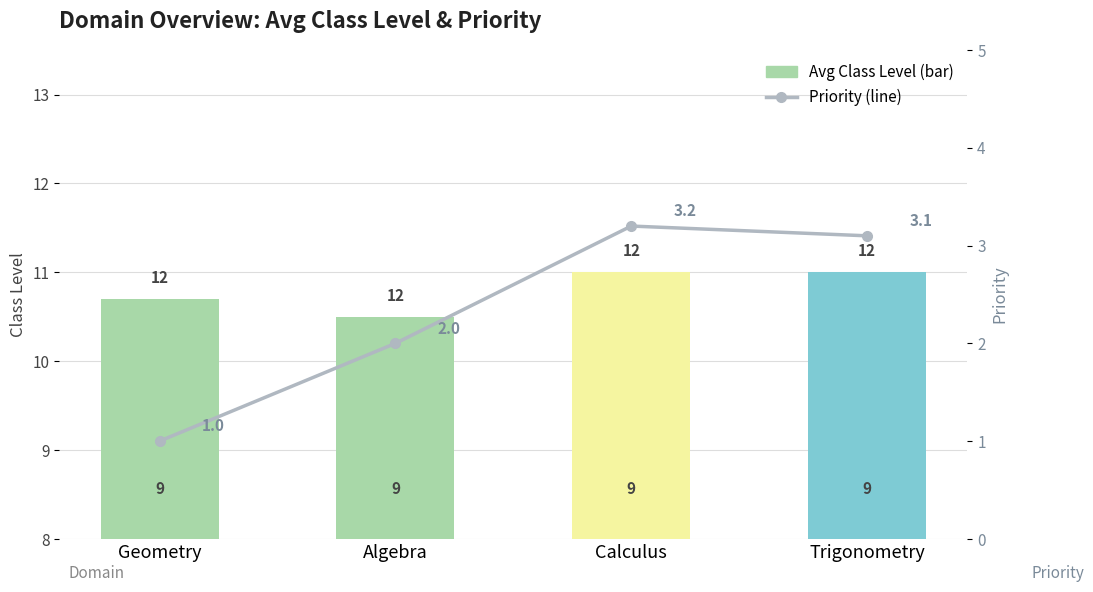

Which series has the widest spread of values?

Priority